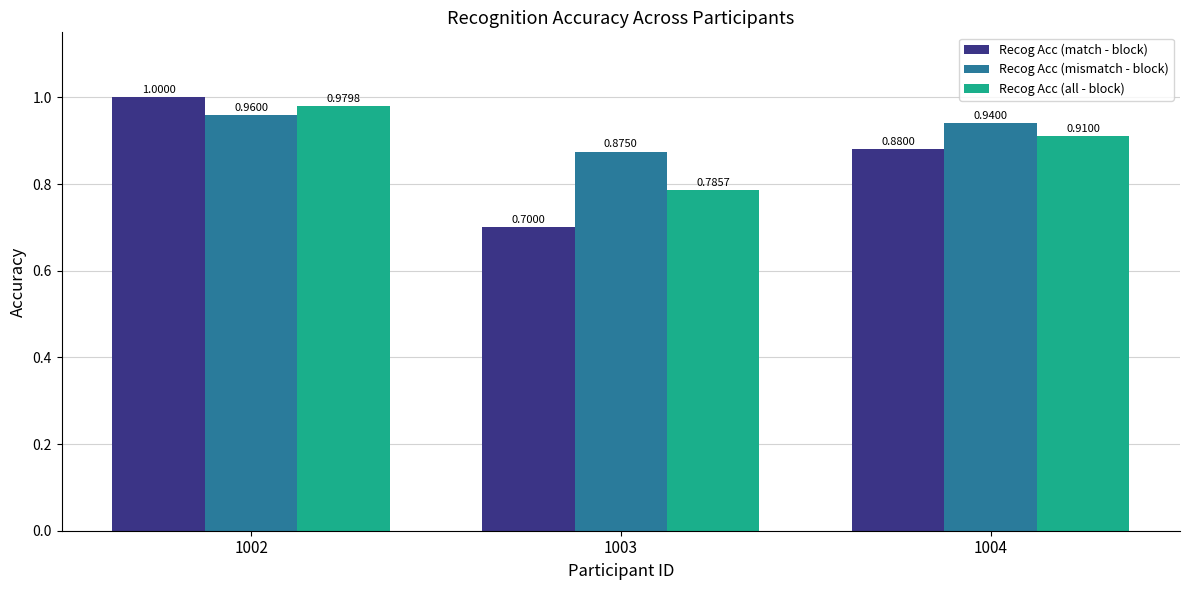

What is the sum of all Recog Acc (match - block) values?

2.6